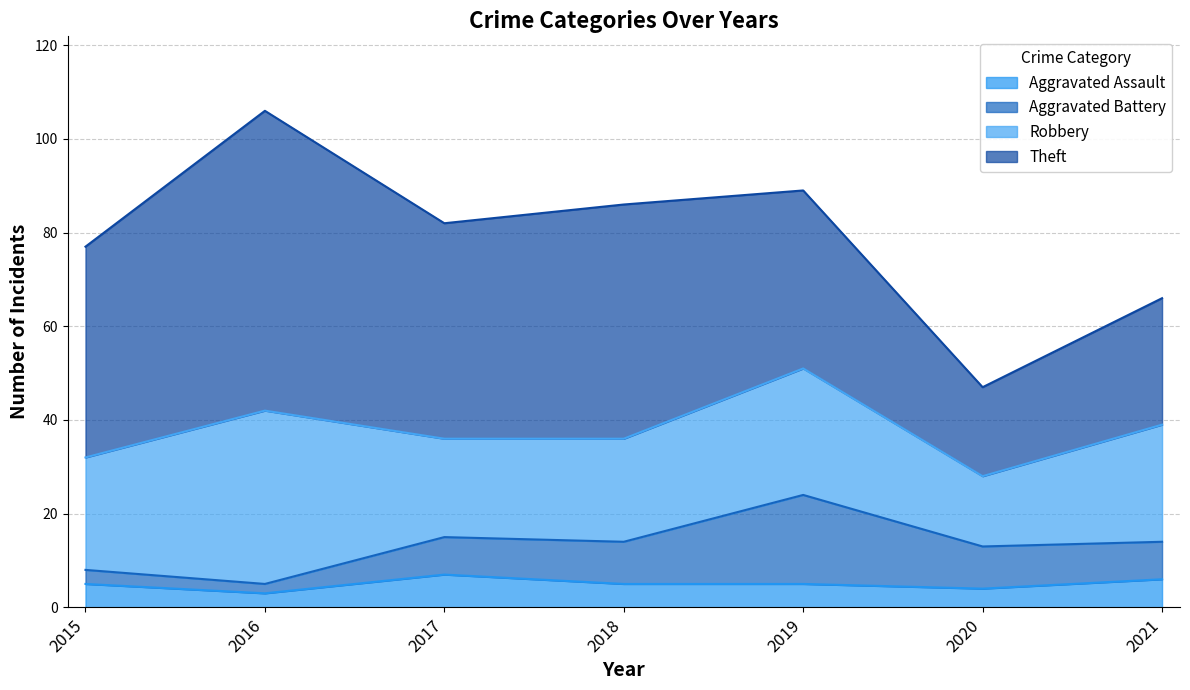

What is the difference between the maximum and minimum values in the Aggravated Assault series?

4